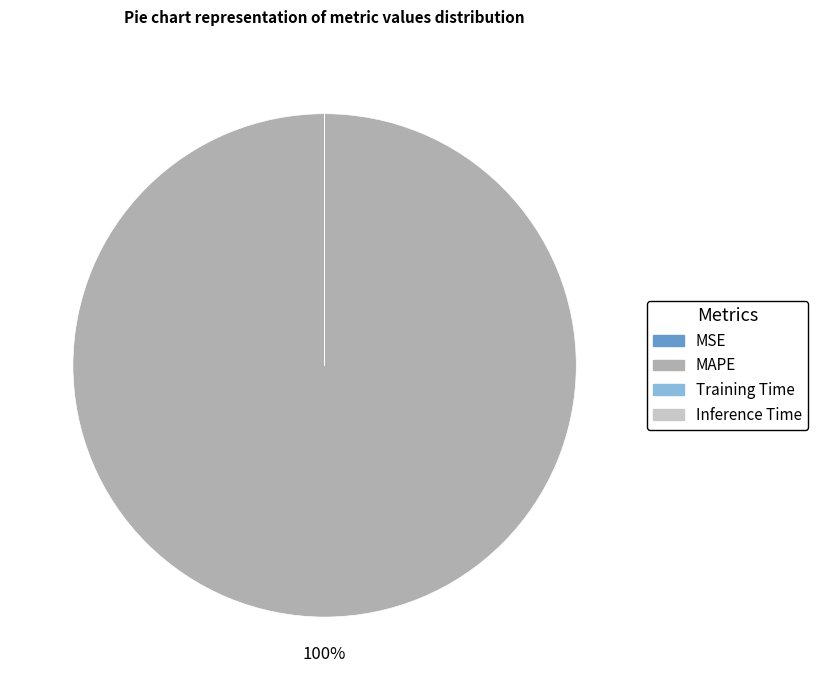

Is MAPE the majority of the pie?

Yes